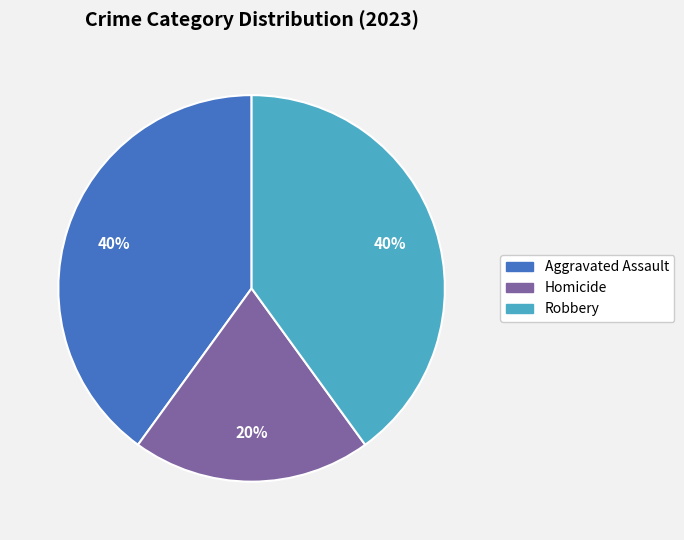

Does any single category account for the majority?

No